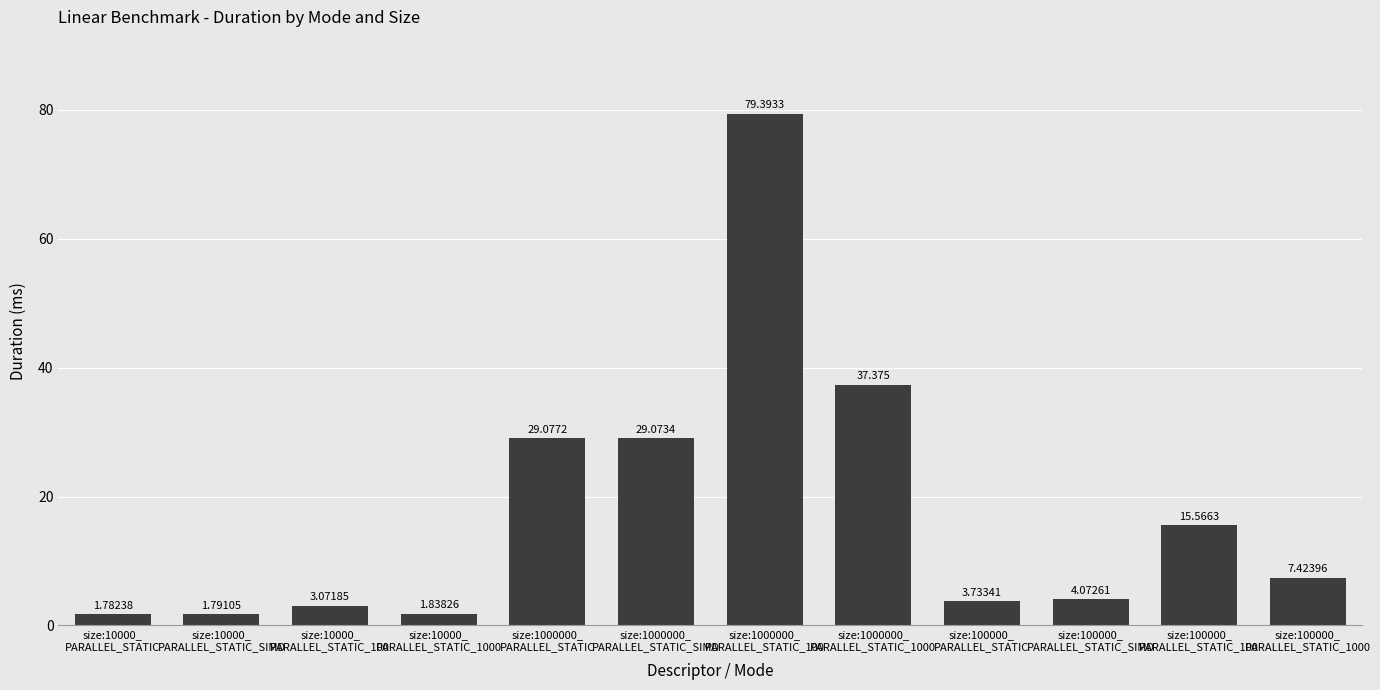

The value at size:1000000_
PARALLEL_STATIC_1000 is 53.8. True or false?

False